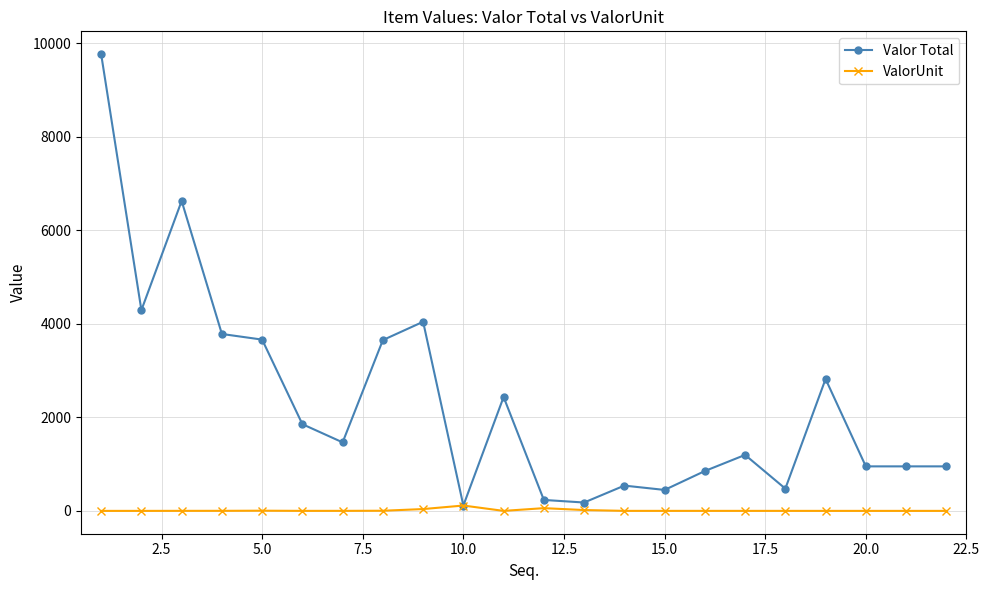

True or false: Valor Total has more than 1 points higher than both neighbors.

True